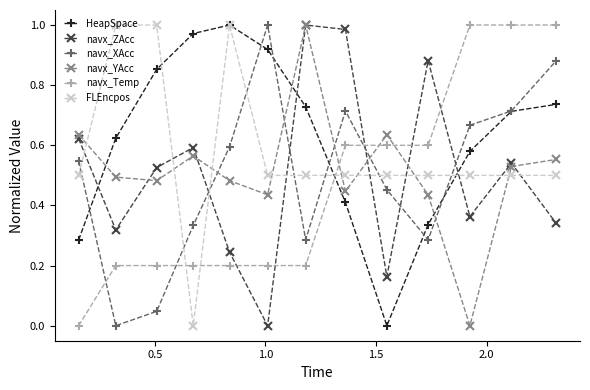

In HeapSpace, how many points are higher than both neighbors (excluding endpoints)?

1